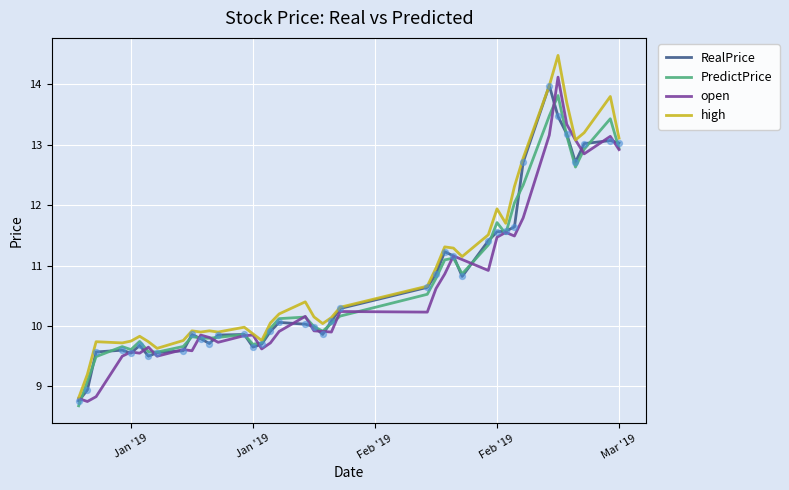

At how many categories does at least one series exceed 13?

7